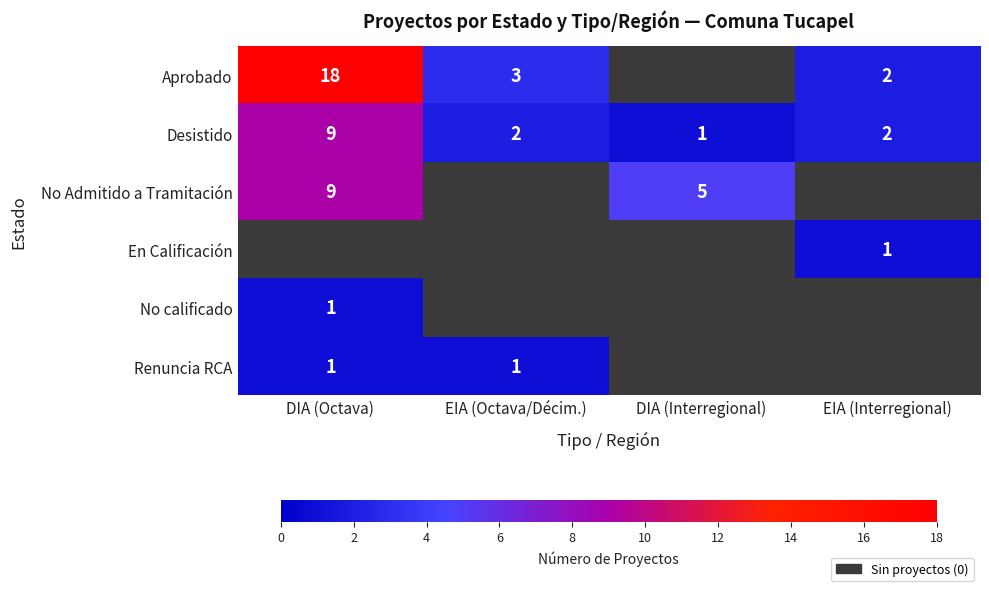

What is the spread (max minus min) of values at EIA (Octava/Décim.)?

3